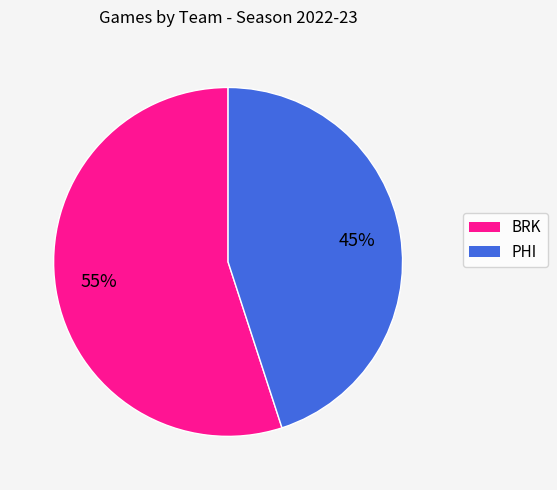

To the nearest percent, what percentage of the pie is BRK?

55%